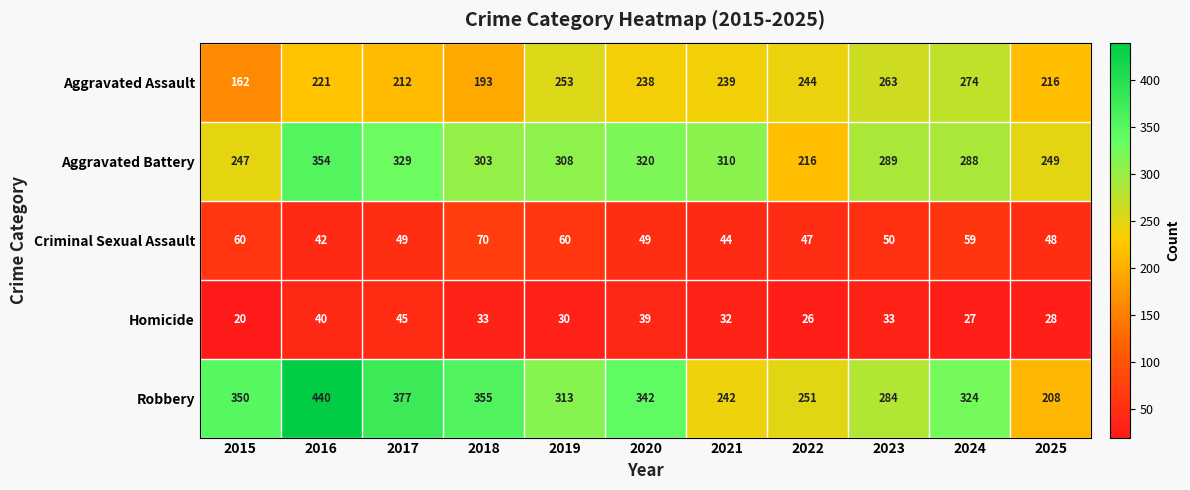

How many series are shown in this chart?

5